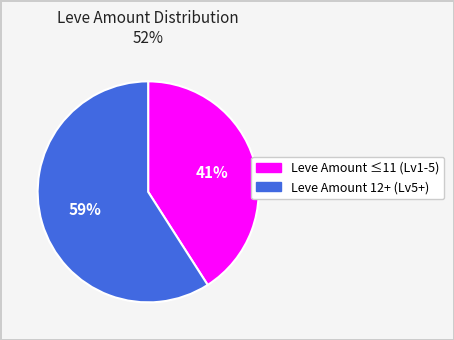

To the nearest percent, what portion does Leve Amount 12+ (Lv5+) represent?

59%